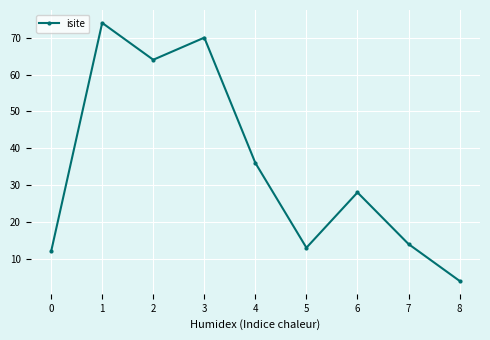

Which category has the lowest value across all series?

8